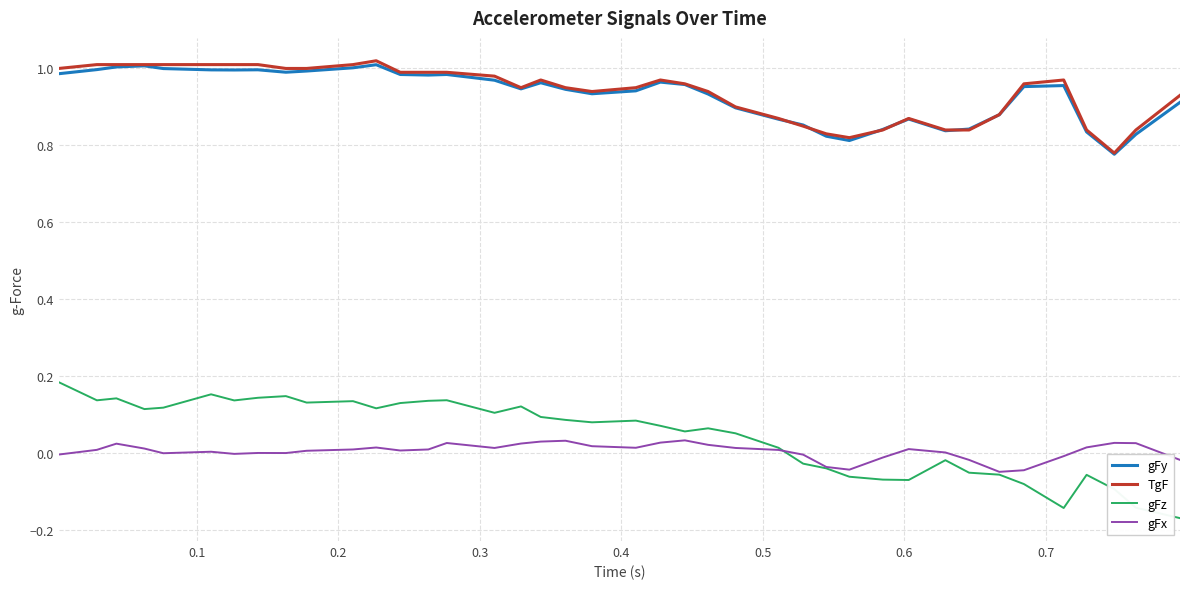

How many lines are shown in the chart?

4